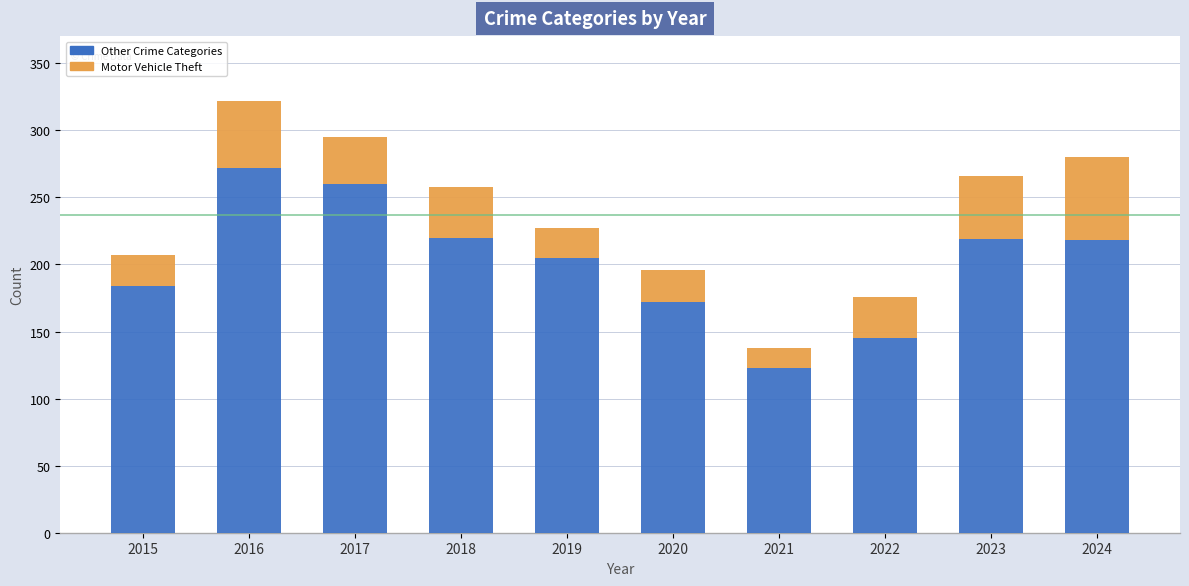

How many series are shown in this chart?

6